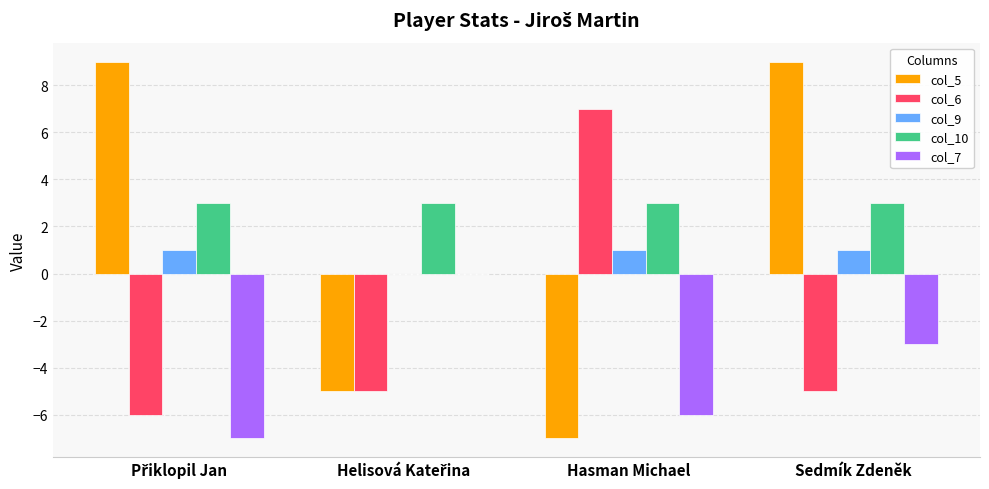

What is the spread (max minus min) of values at Hasman Michael?

14